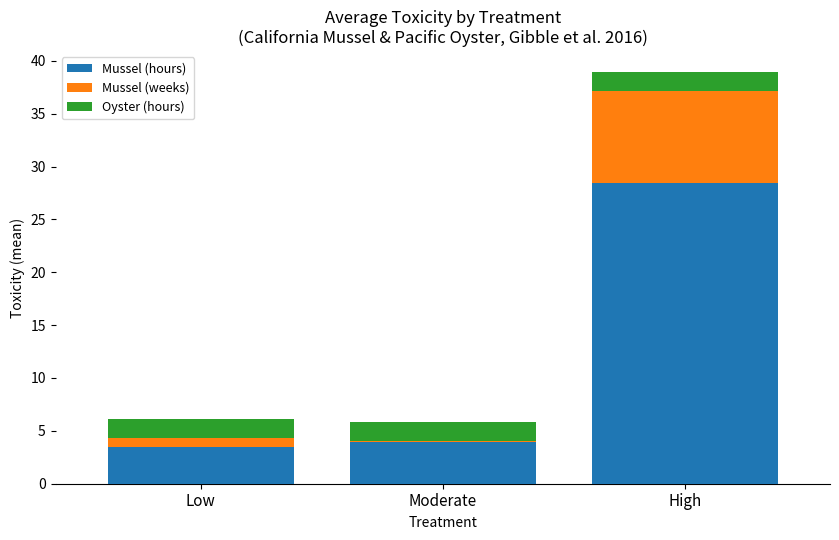

Are the bars horizontal?

No